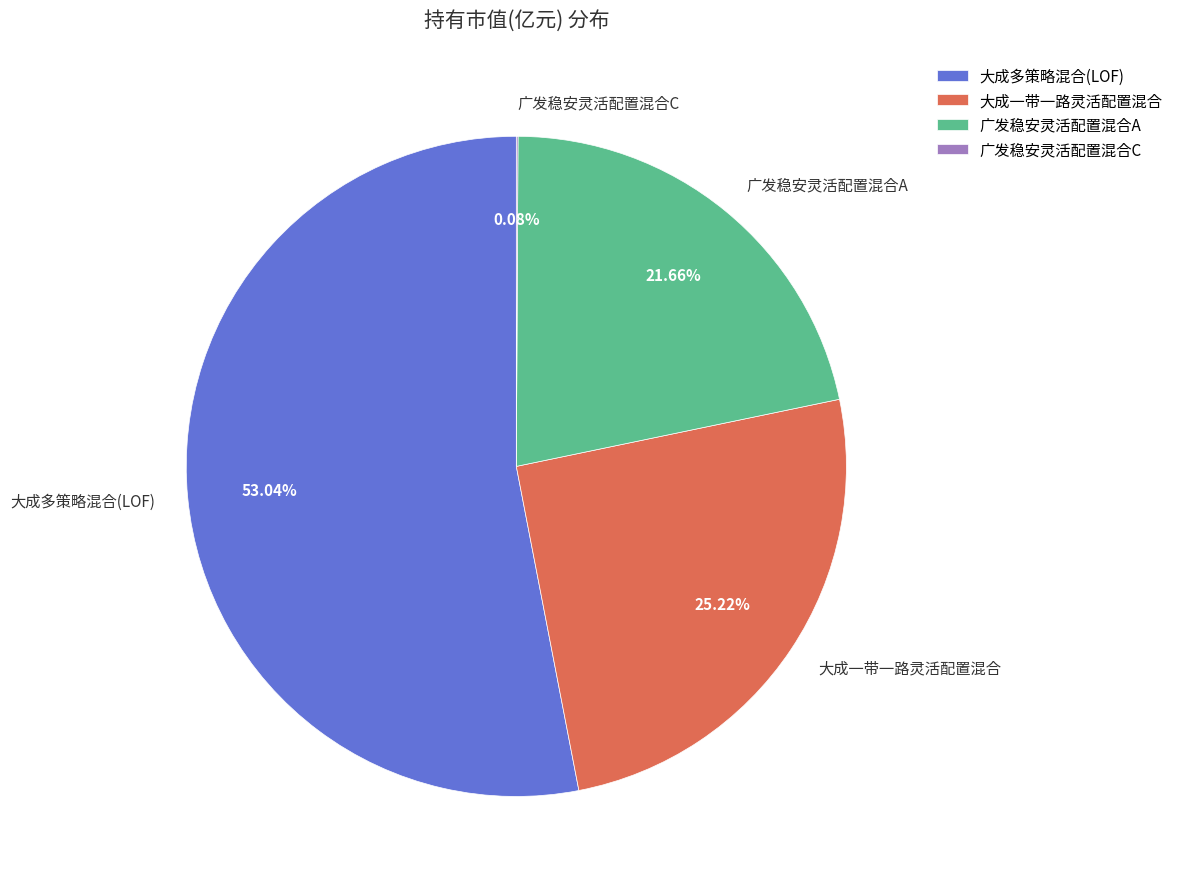

Combined, do 大成多策略混合(LOF) and 大成一带一路灵活配置混合 account for over 50%?

Yes